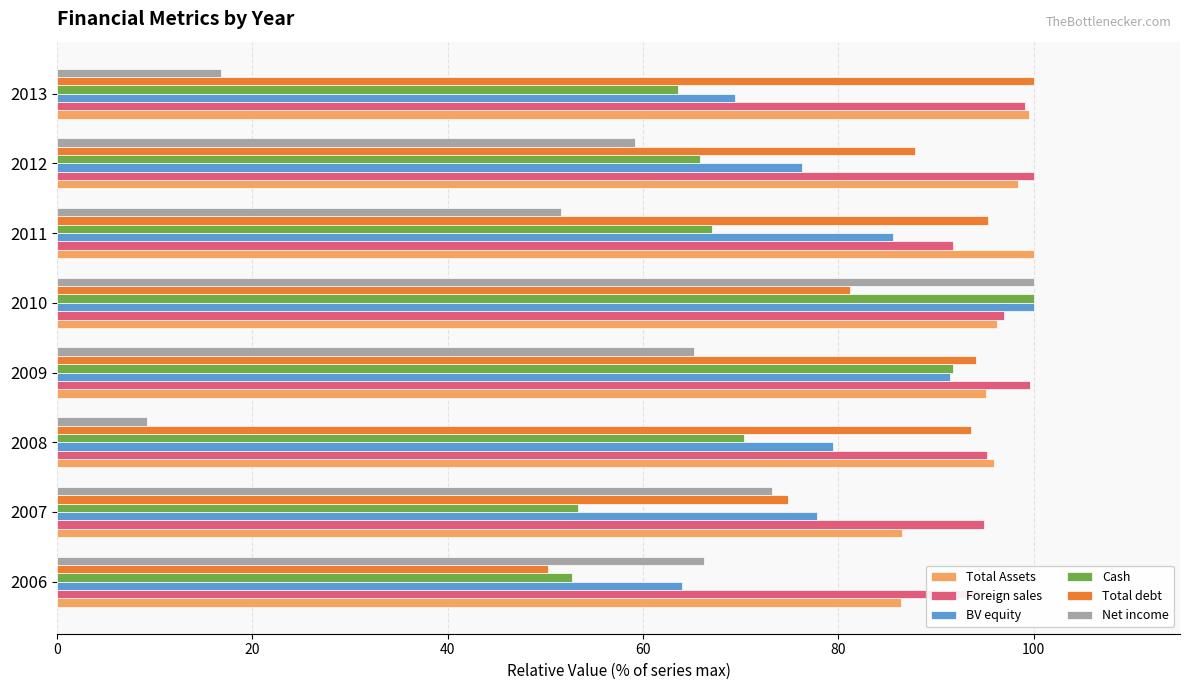

At how many categories does at least one series exceed 63?

8